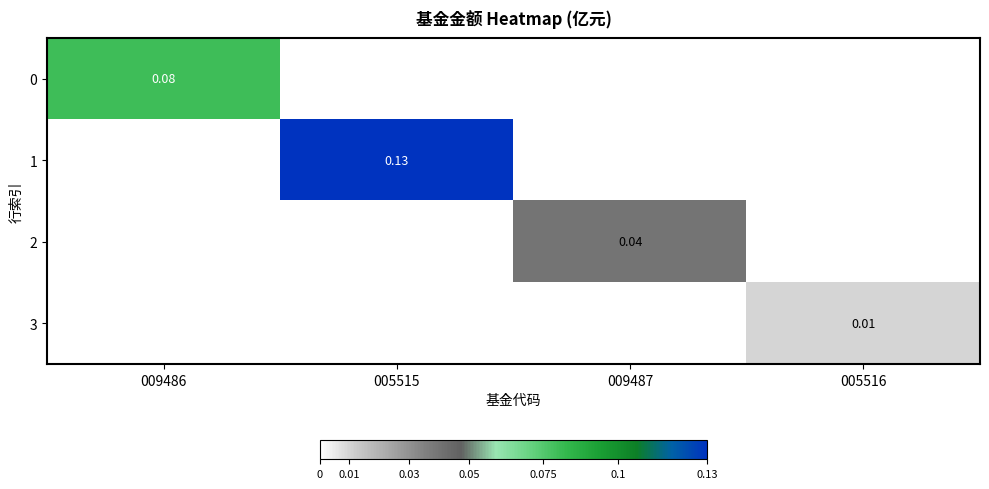

Which series has the largest total across all categories?

1